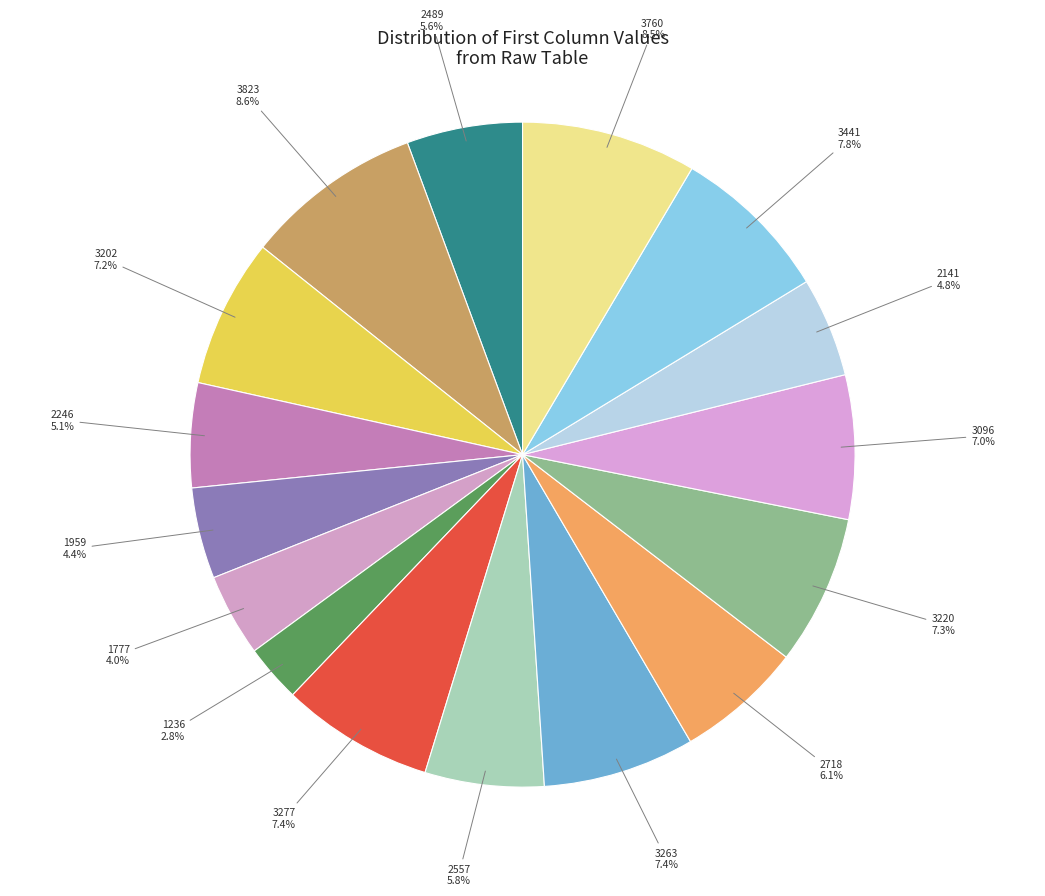

True or false: 3277 accounts for 7% of the total.

True